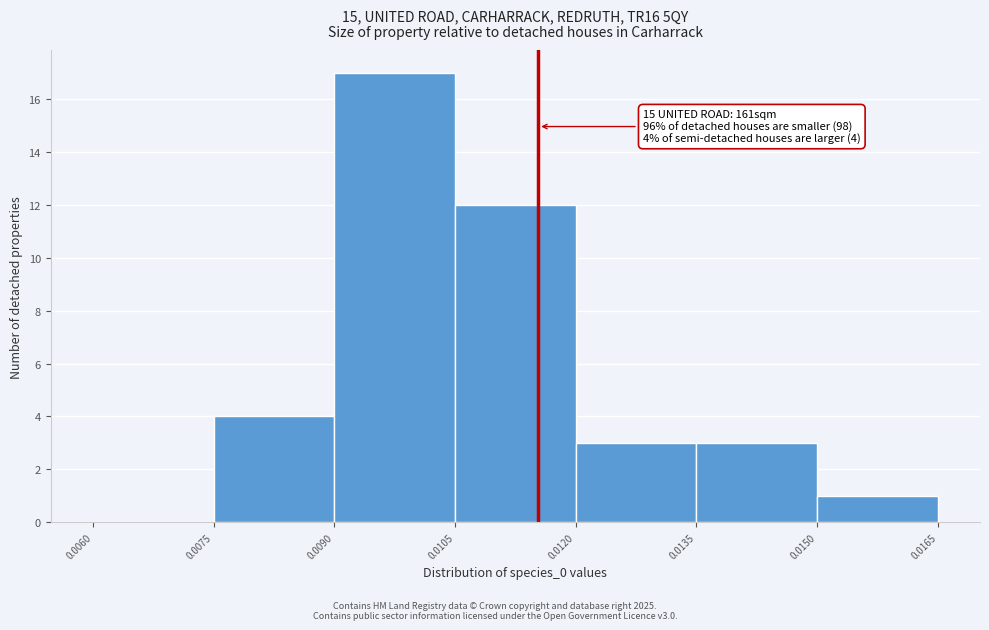

Which range on the x-axis has the tallest bar?

0.0090 to 0.0105